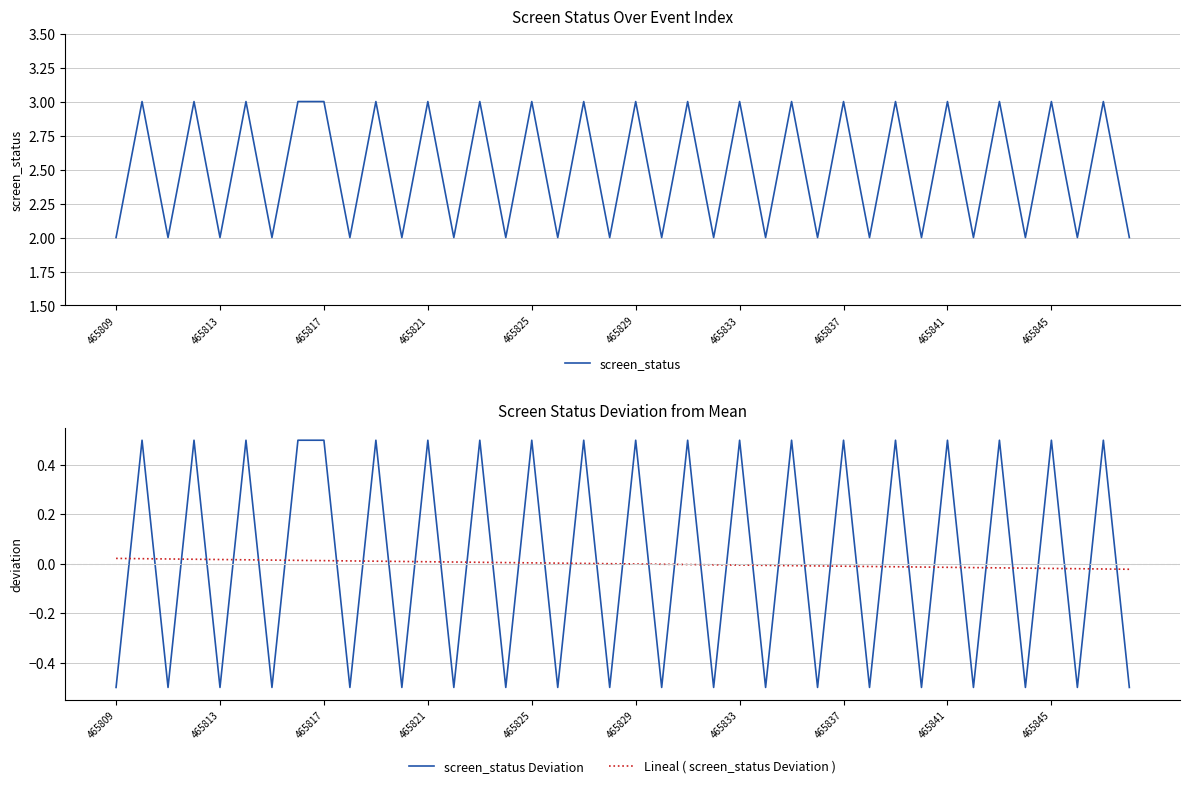

True or false: screen_status Deviation has a value of 0.8 at 465837.

False